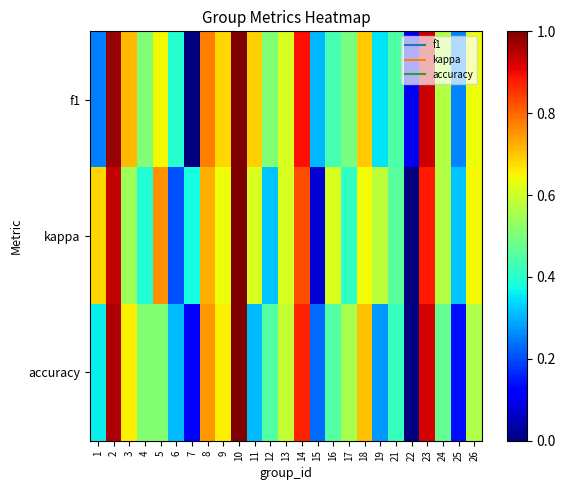

Which label corresponds to the largest value in the chart?

10